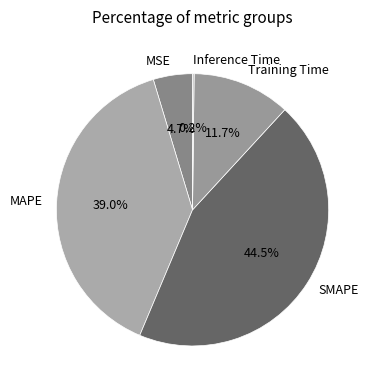

Which category has the biggest portion of the pie?

SMAPE